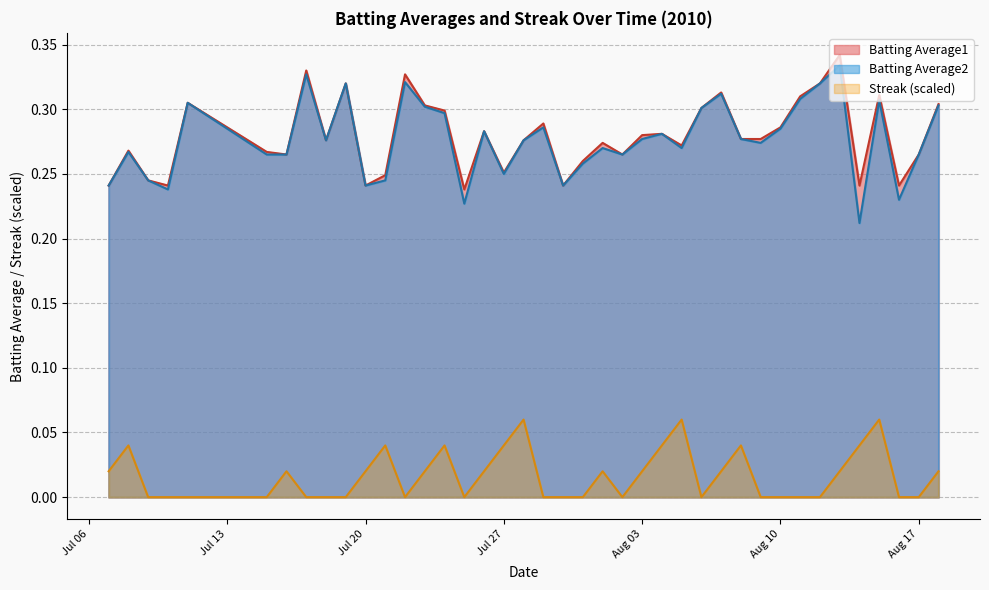

What is the value of the Batting Average1 point at the 31st from the left?

0.3